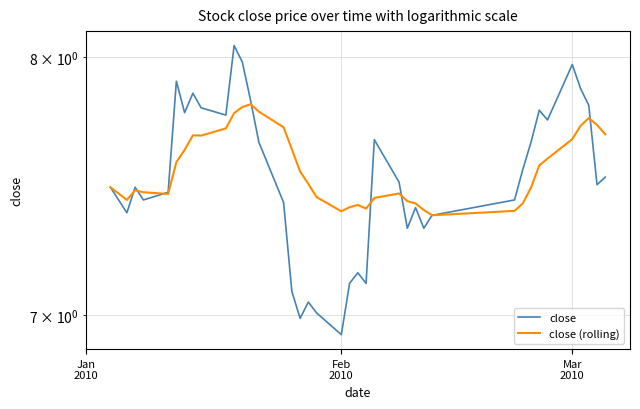

Rank the series by their average value, from lowest to highest.

close, close (rolling)